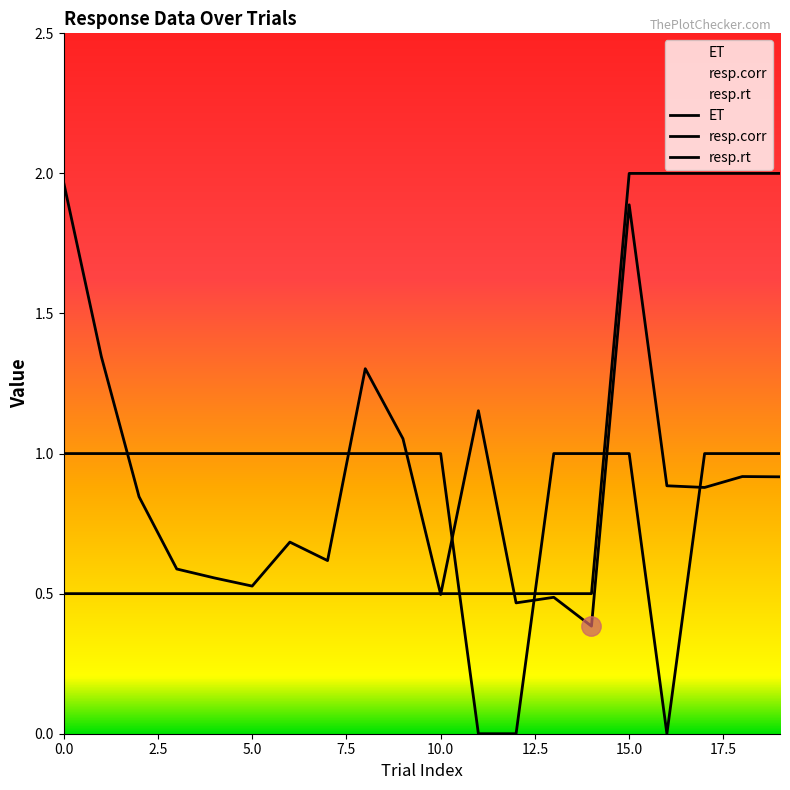

How many interior local valleys does the resp.rt series have?

6